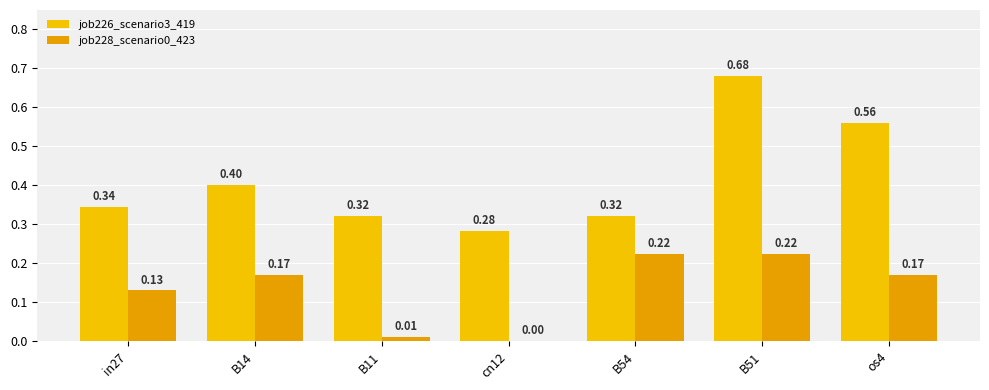

How many groups of bars are there?

7